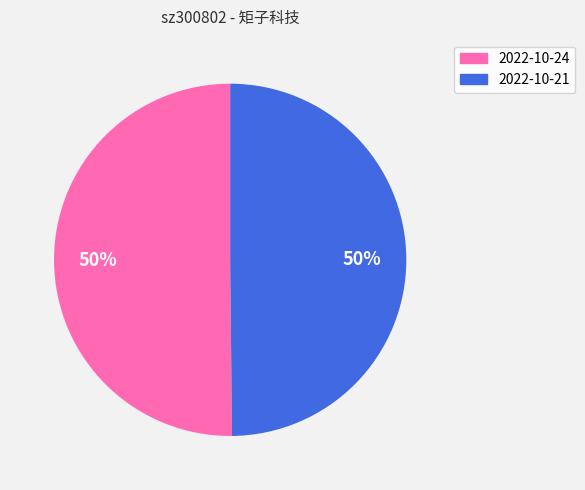

Count the number of slices in the pie.

2